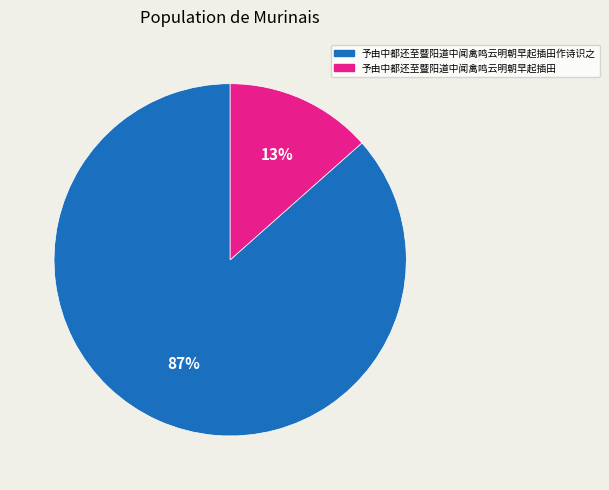

Count the number of slices in the pie.

2